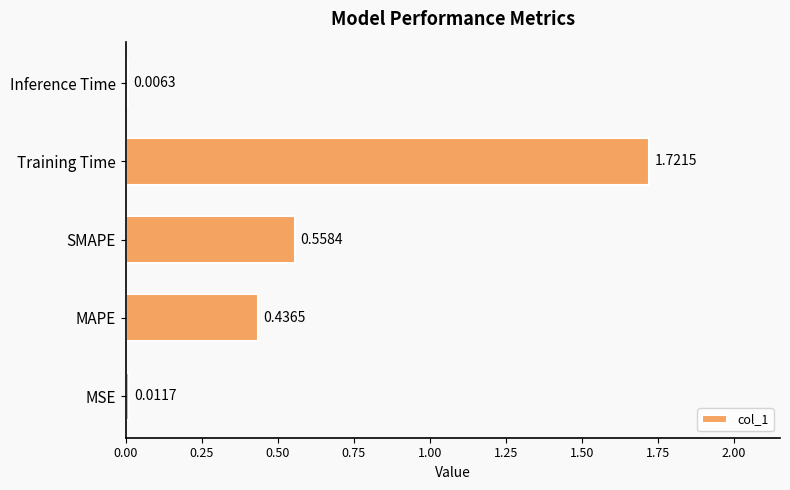

What is the average value?

0.5